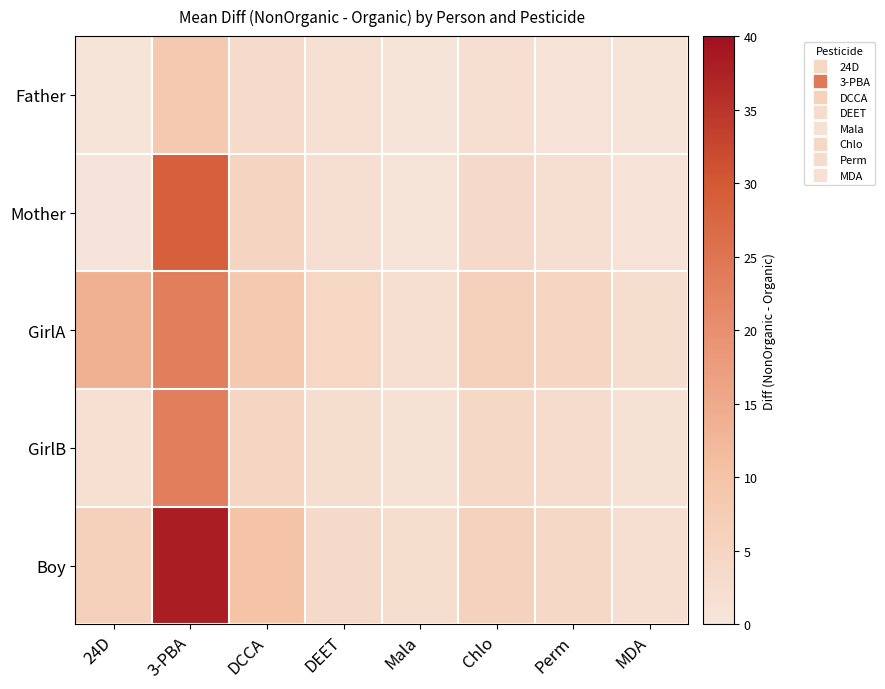

What is the difference between the highest and lowest values at 3-PBA?

29.7